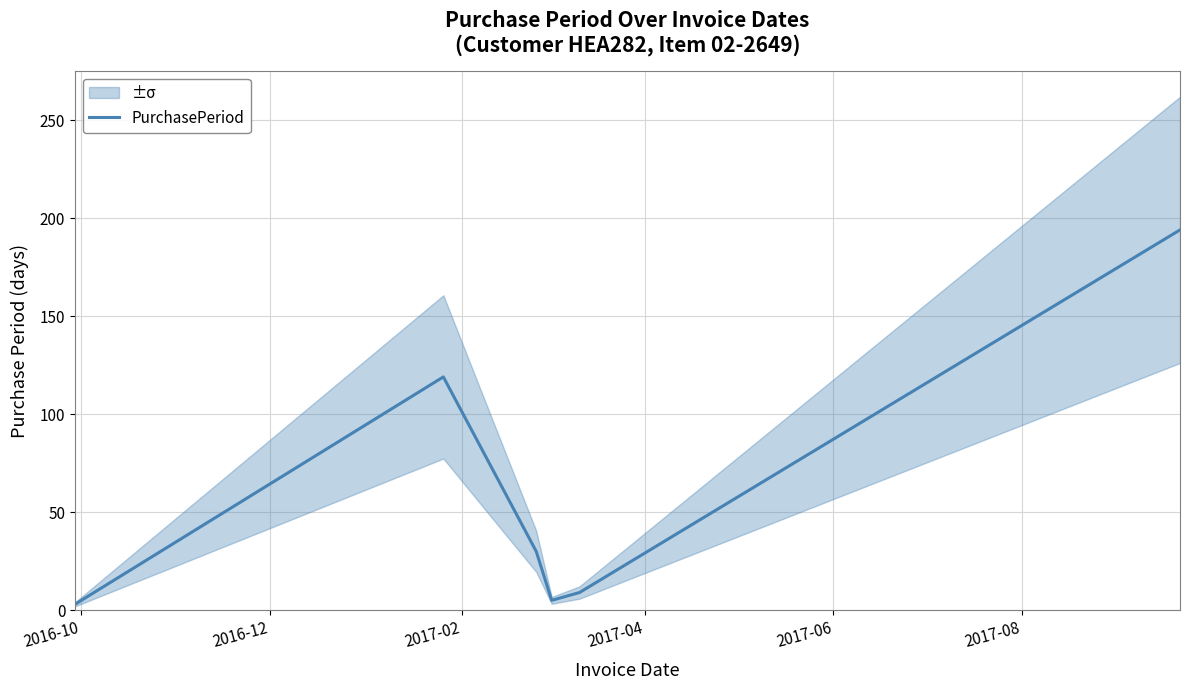

Between 2017-02 and 2017-04, which is larger?

2017-02